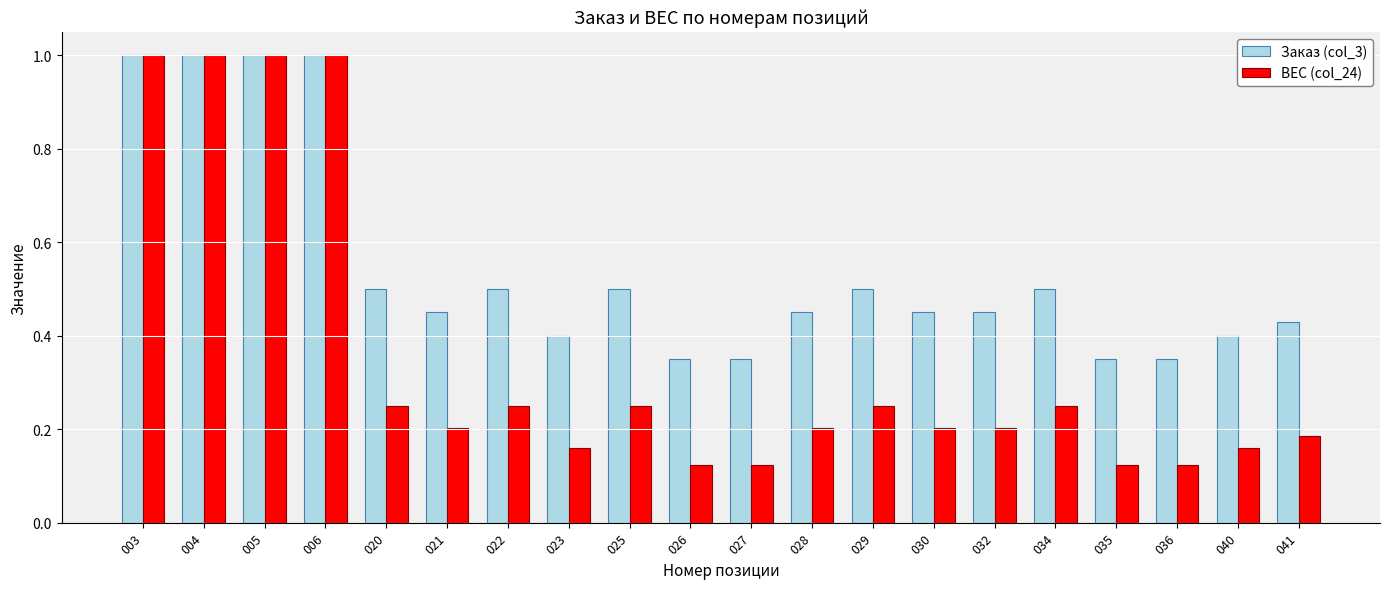

Which series has the largest total across all categories?

Заказ (col_3)